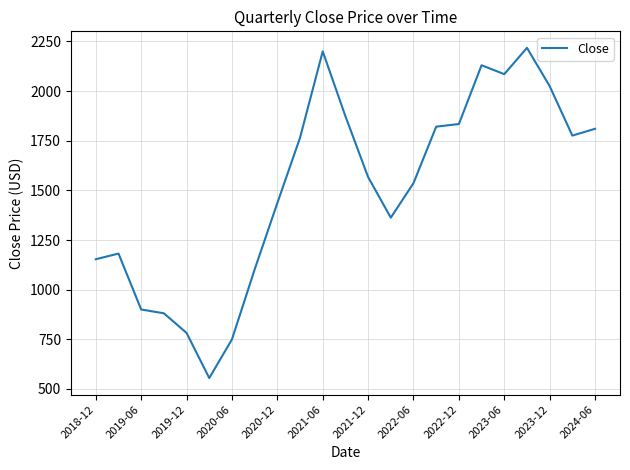

Reading left to right, transcribe all the data shown in this chart.

1153.2	1181.7	900.2	880.9	782.1	554.8	749.8	1101.7	1436.2	1765.0	2199.8	1873.4	1567.0	1362.5	1536.3	1820.7	1833.9	2129.9	2085.1	2217.6	2024.9	1775.7	1809.9